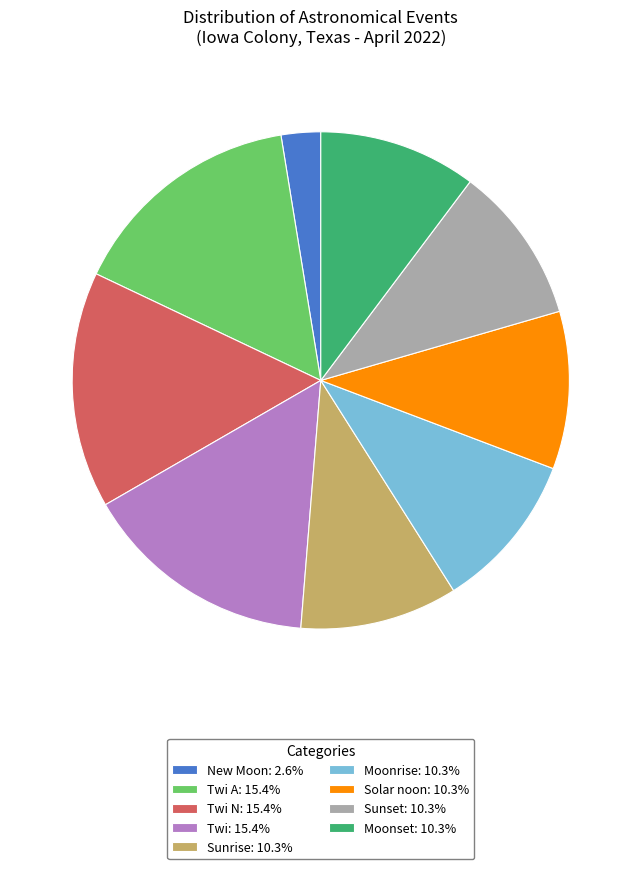

Approximately how many times larger is the value at Solar noon: 10.3% compared to Moonset: 10.3%?

1.0